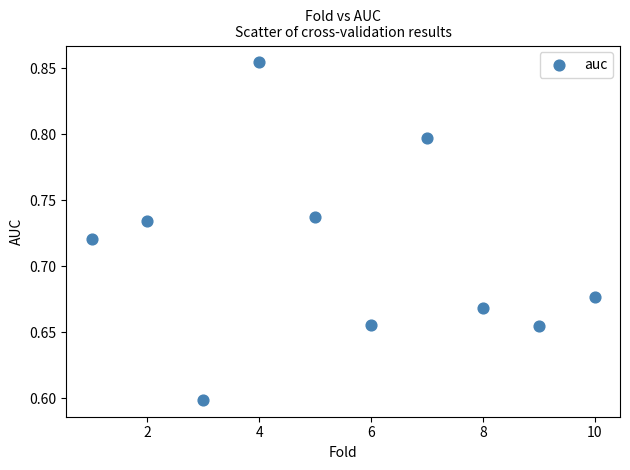

What Y value in the scatter plot is closest to 0?

0.6